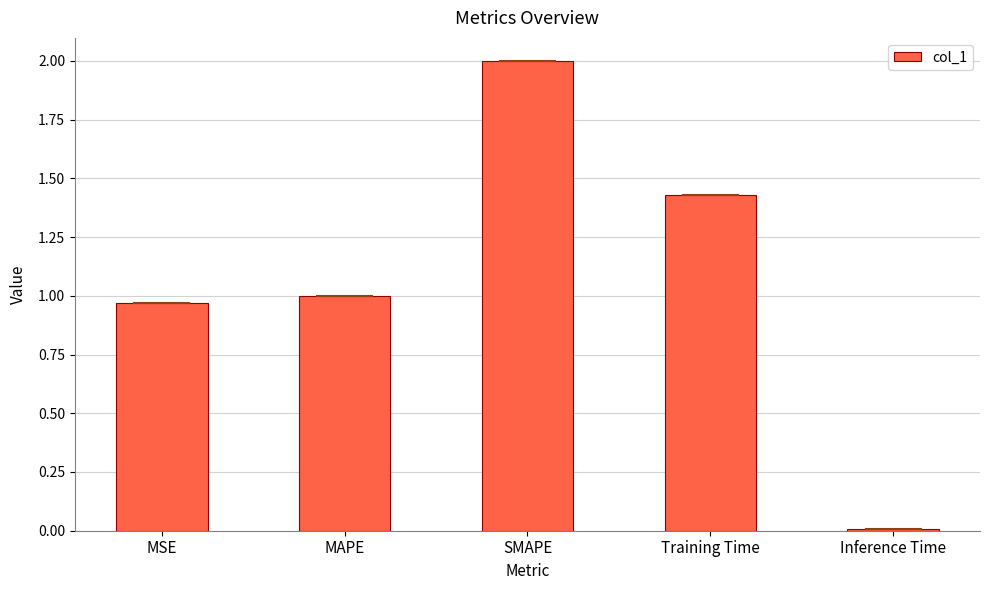

The chart shows a value of 2.0 at SMAPE. True or false?

True